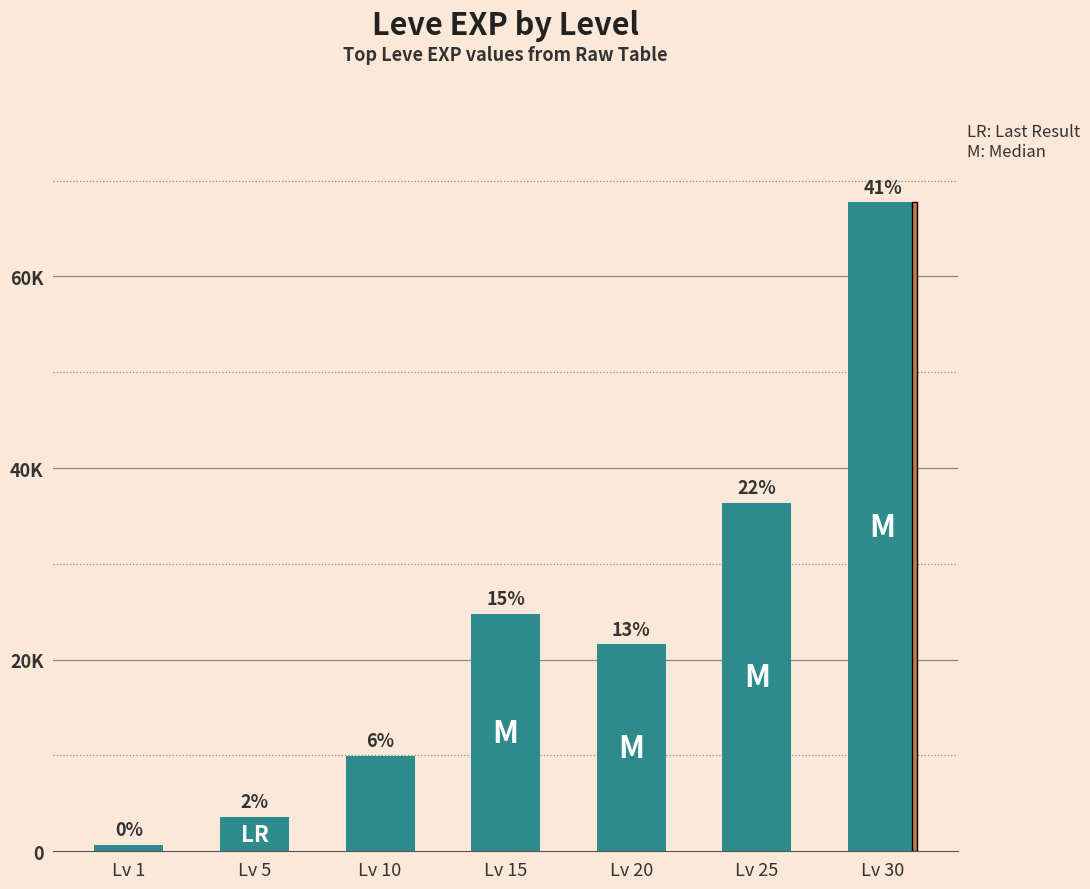

What is the average value?

23533